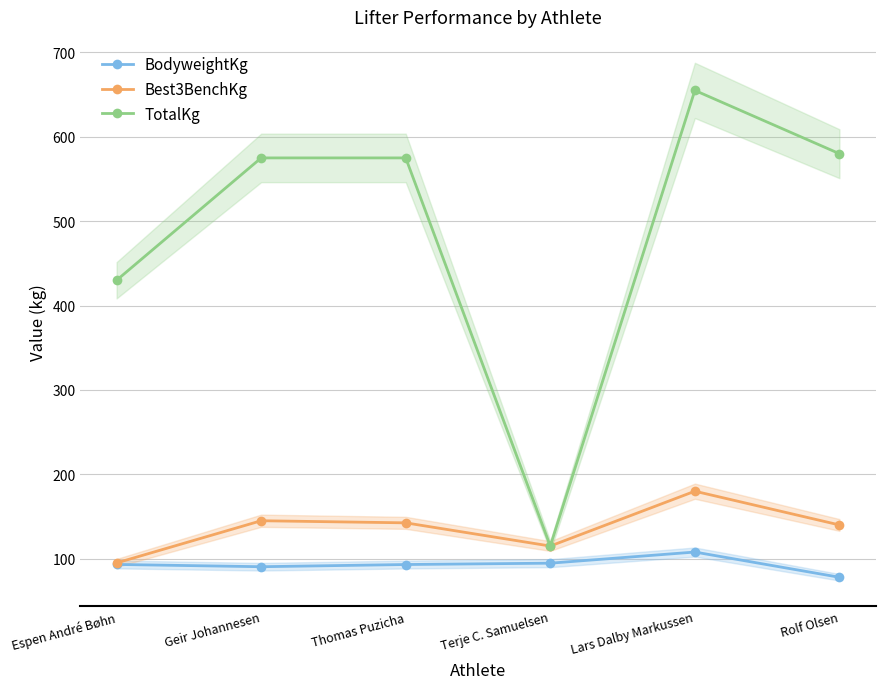

Does the chart display data point markers on the line(s)?

Yes